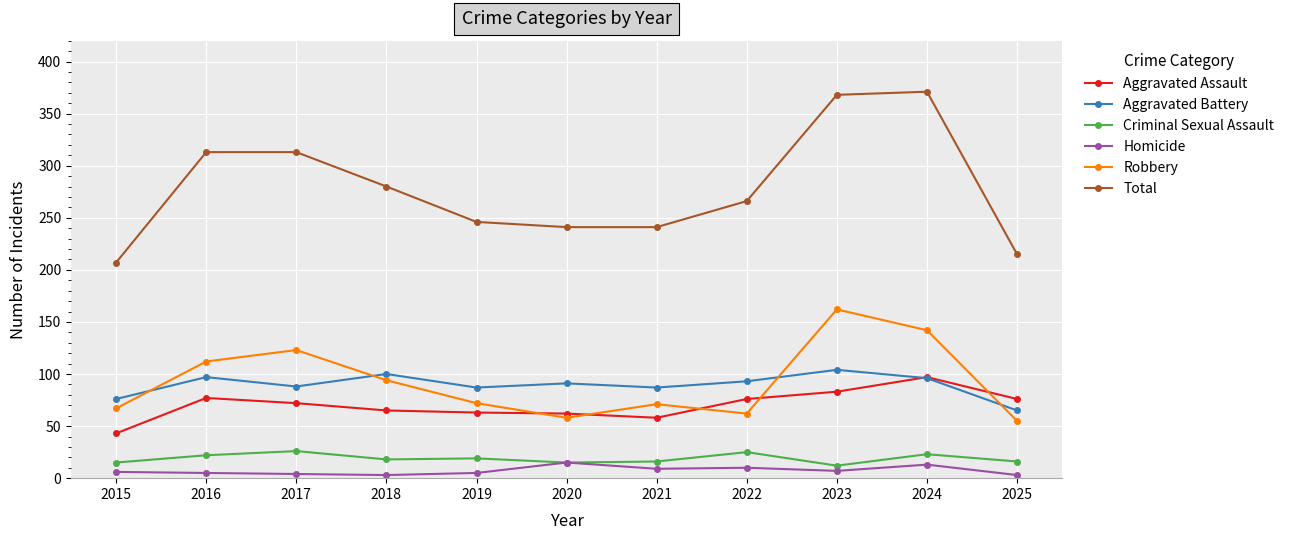

Which category has the lowest value in the Aggravated Battery series?

2025